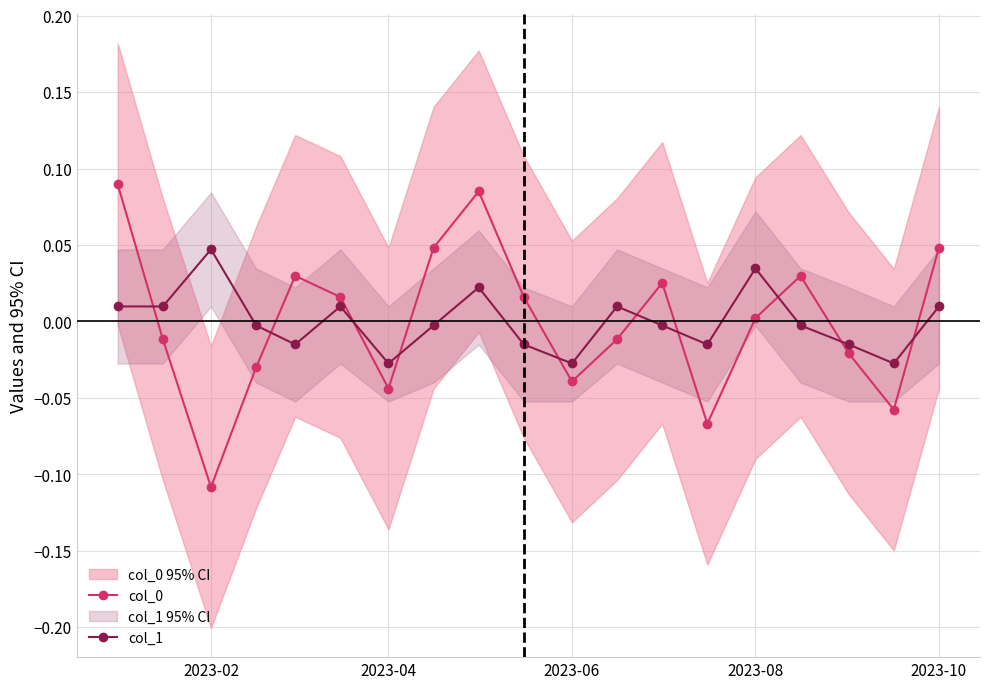

How many categories are shown in the chart?

19